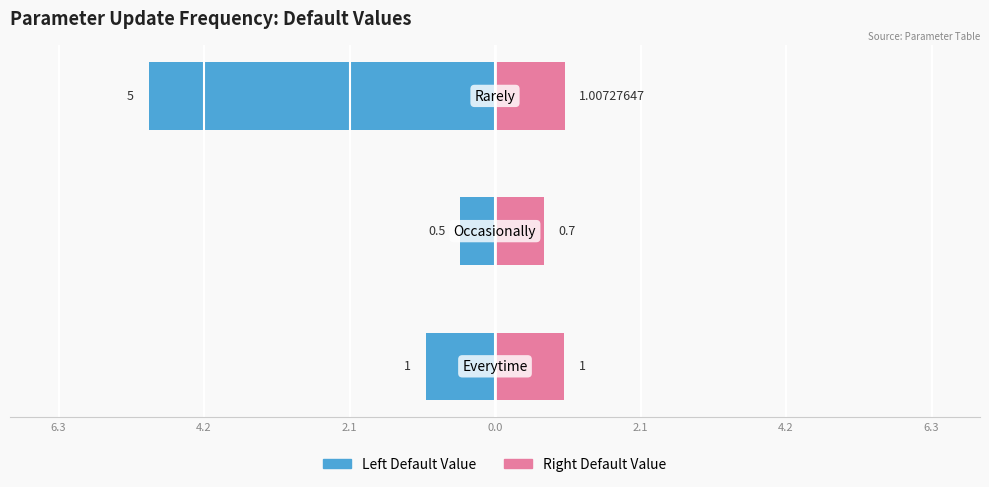

The Right Value series shows 1.1 at 4.2. True or false?

False